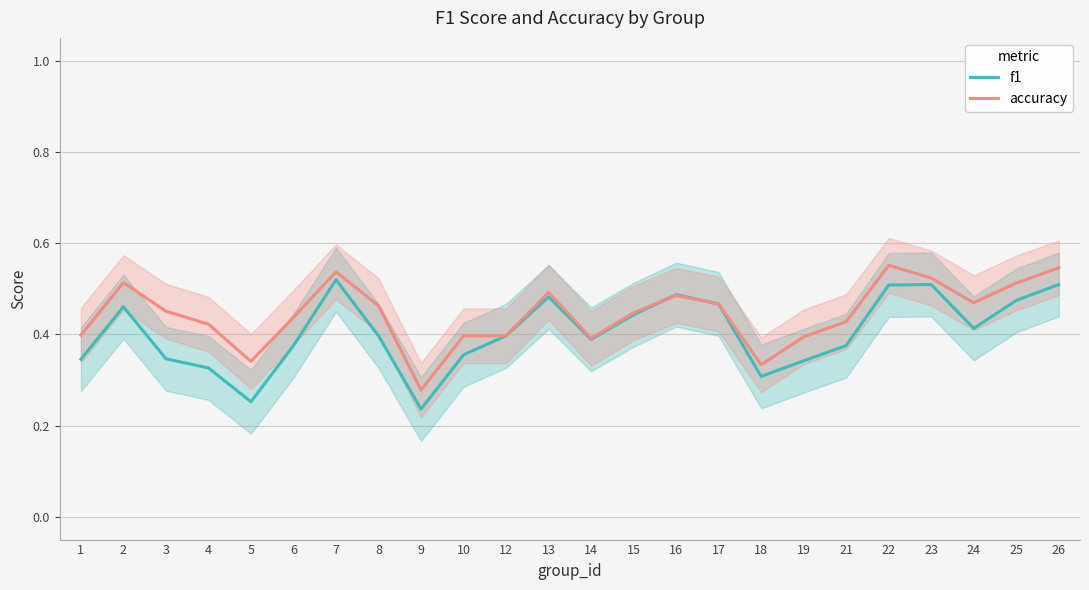

What is the difference between the second highest and minimum values in the f1 series?

0.3